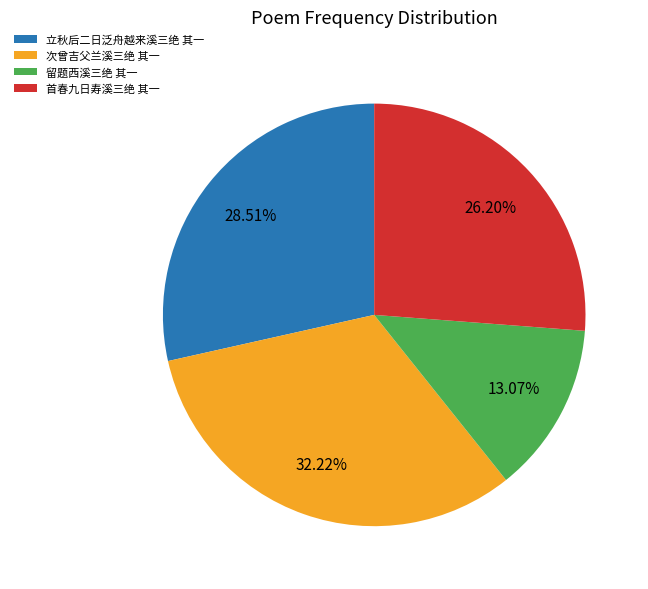

Between 首春九日寿溪三绝 其一 and 留题西溪三绝 其一, which is larger?

首春九日寿溪三绝 其一